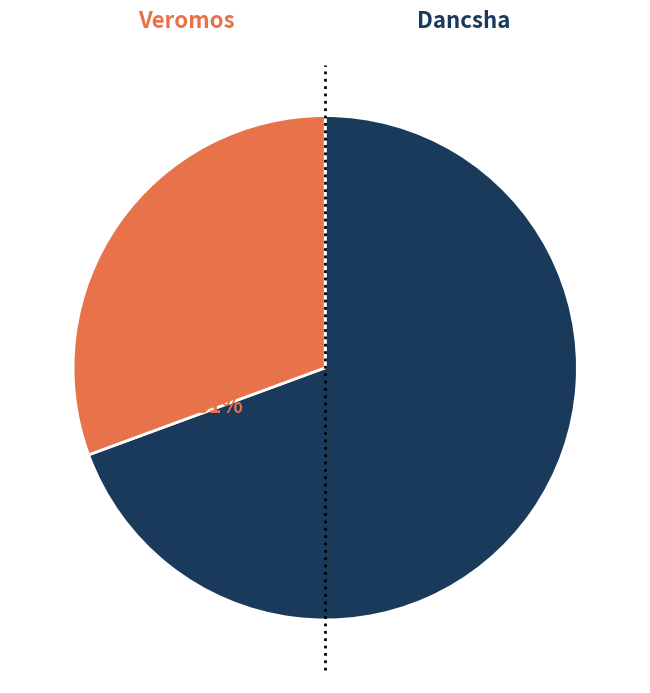

Is the sum of Dancsha and Veromos greater than half?

Yes